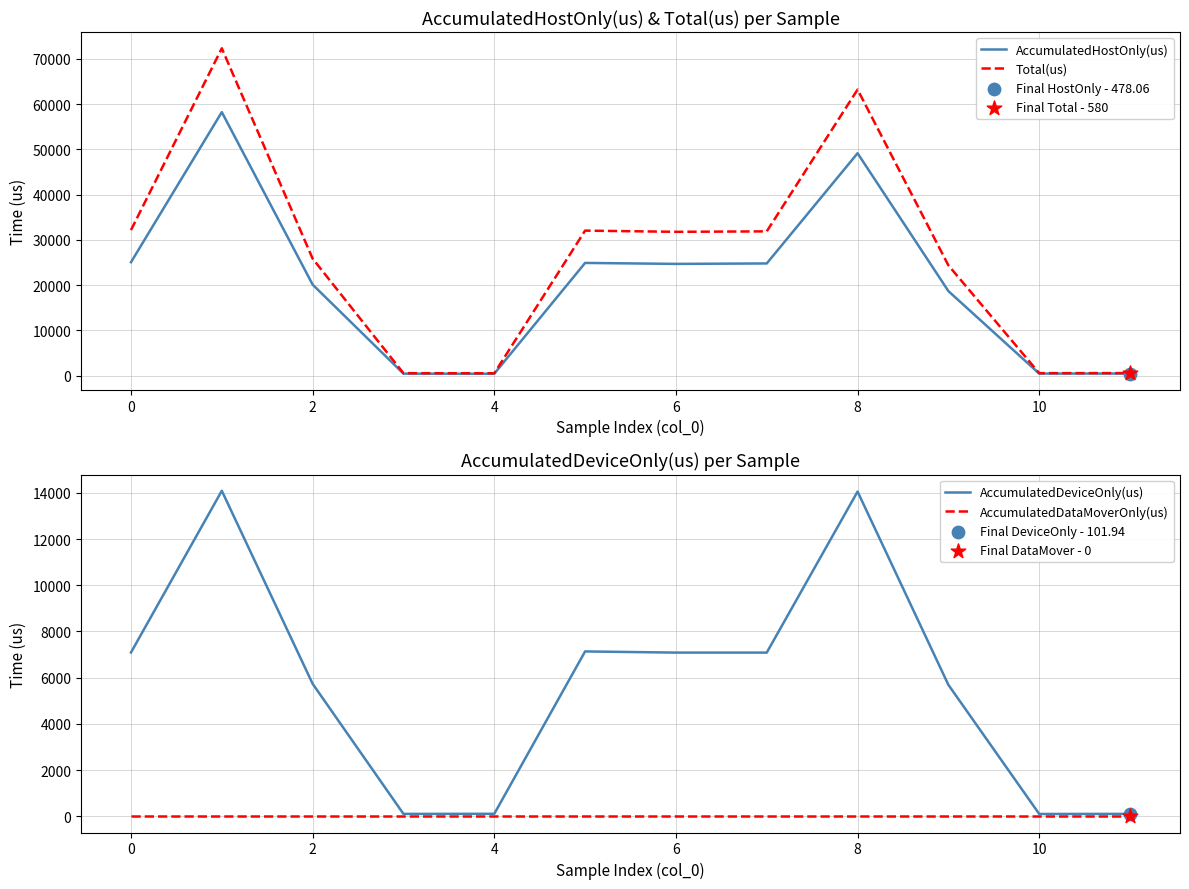

What are all the series names shown in the legend?

AccumulatedHostOnly(us), Total(us), AccumulatedDeviceOnly(us), AccumulatedDataMoverOnly(us)